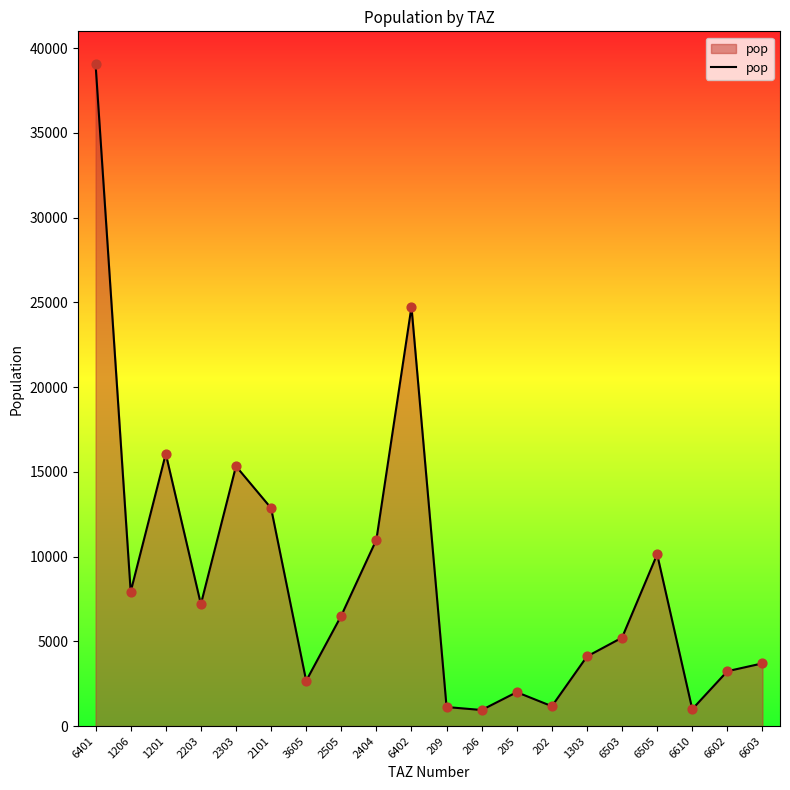

What is the change in value from 206 to 1303?

+3159.3